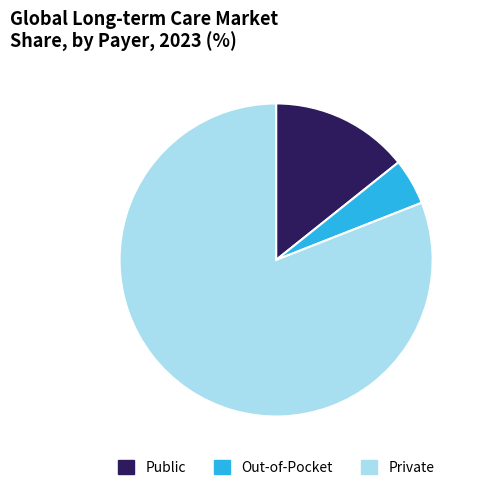

Which category has the smallest portion of the pie?

Out-of-Pocket